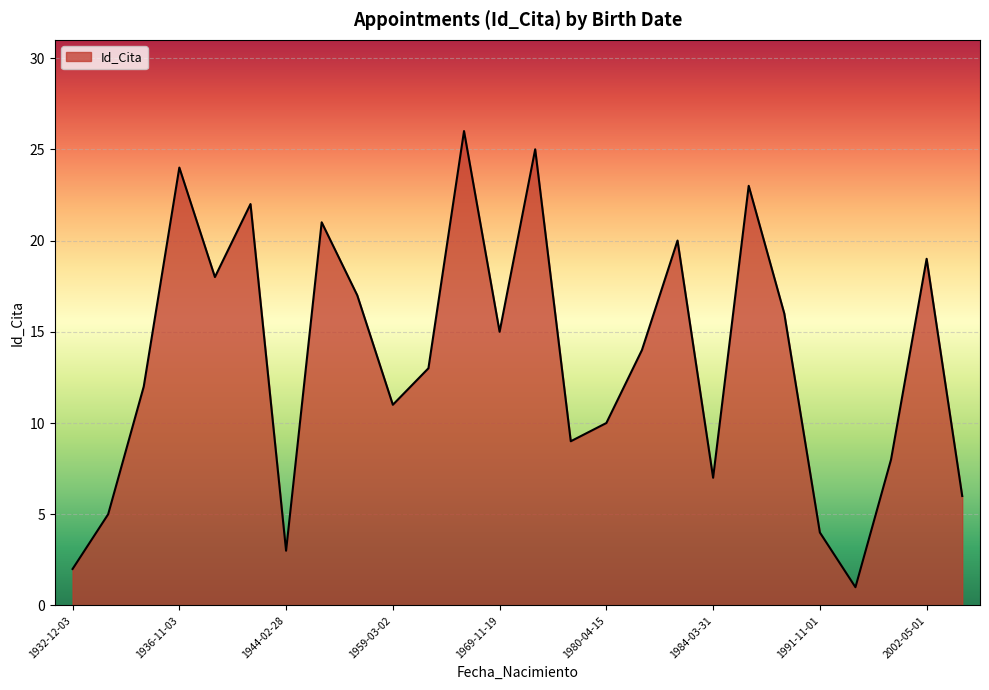

What is the greatest value displayed?

26